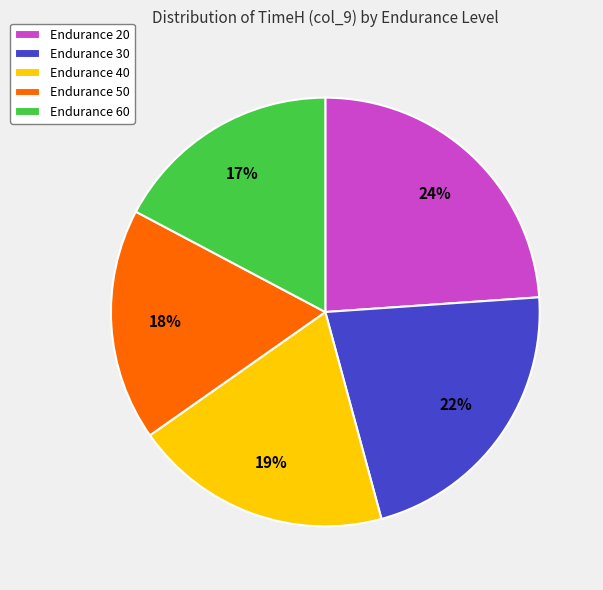

How many segments does this pie chart have?

5